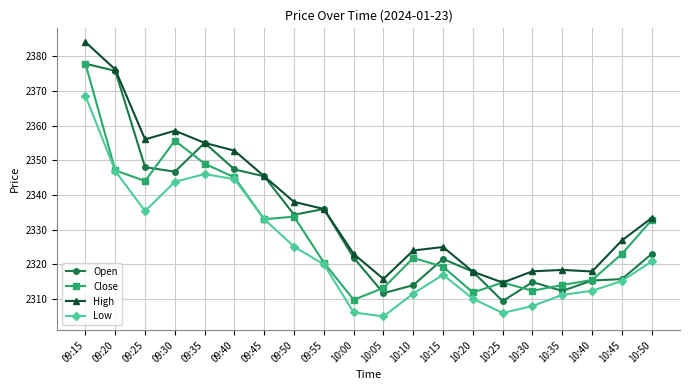

What is the label of the 15th point from the right?

09:40